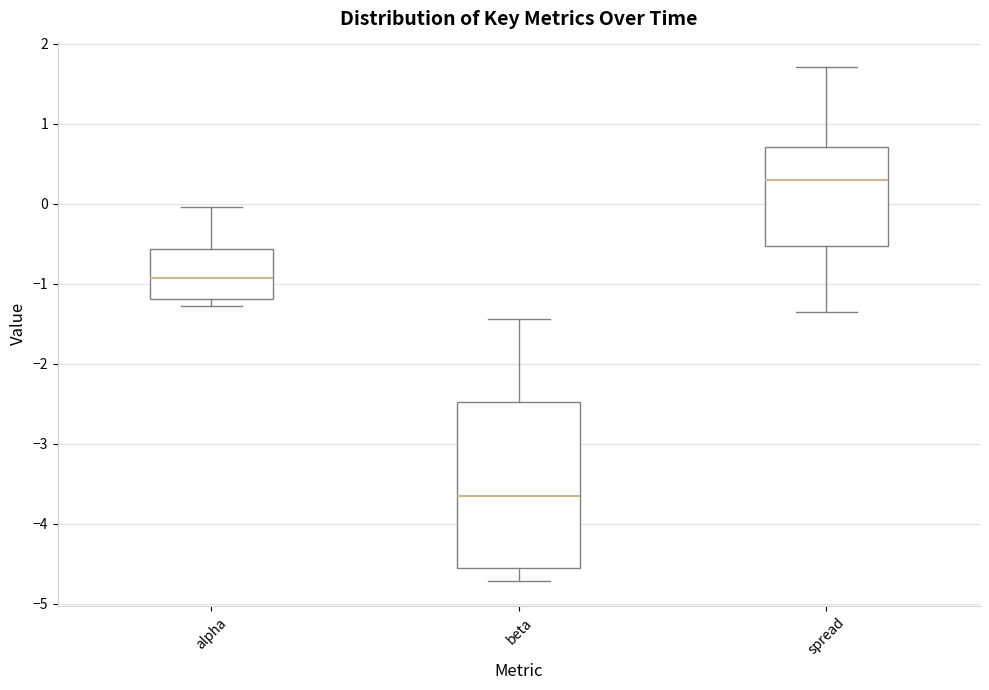

Which box has the lowest median line?

beta